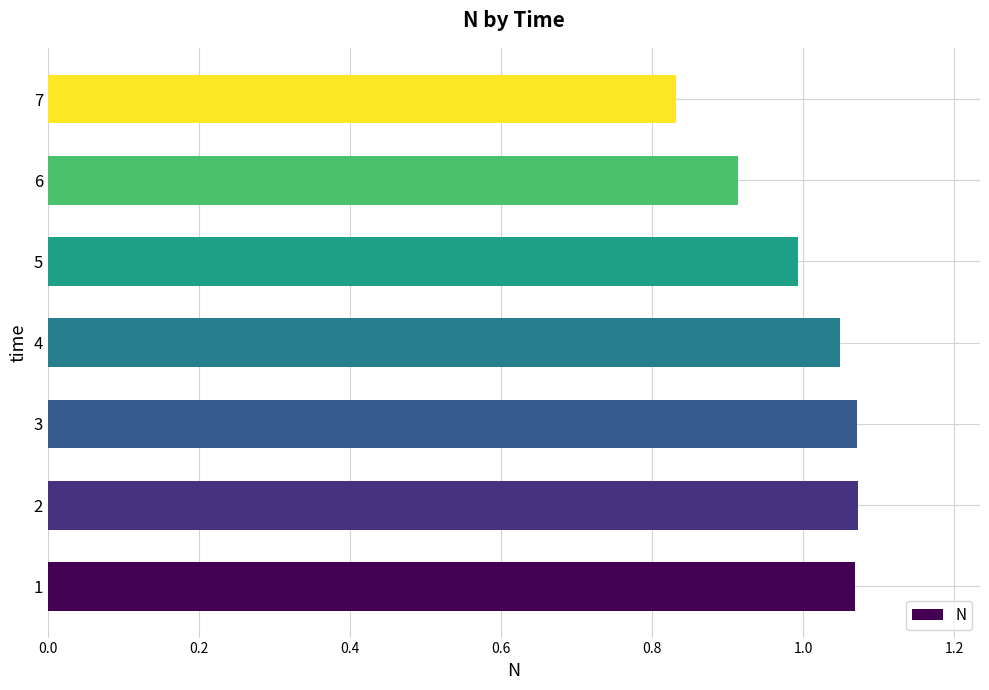

True or false: the data shows 0.6 at 3.

False